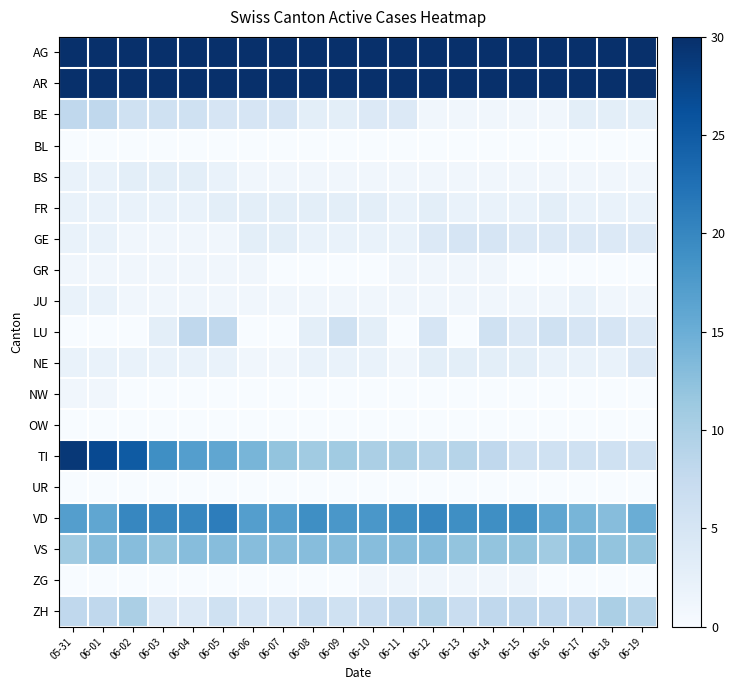

Which series has the largest range (max minus min)?

AG